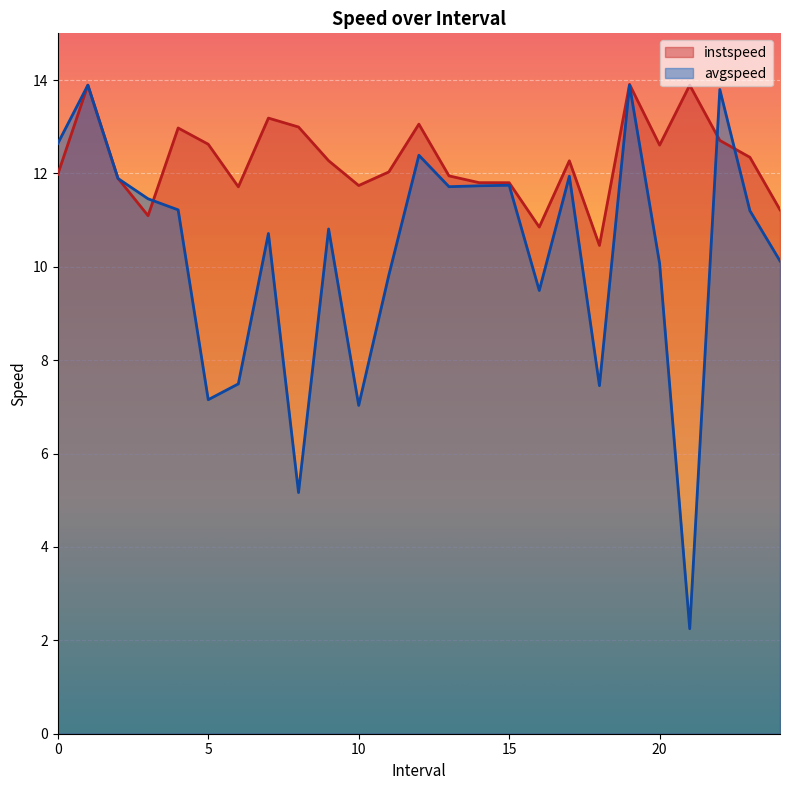

Which has a higher value, 6.0 or 1.0?

1.0